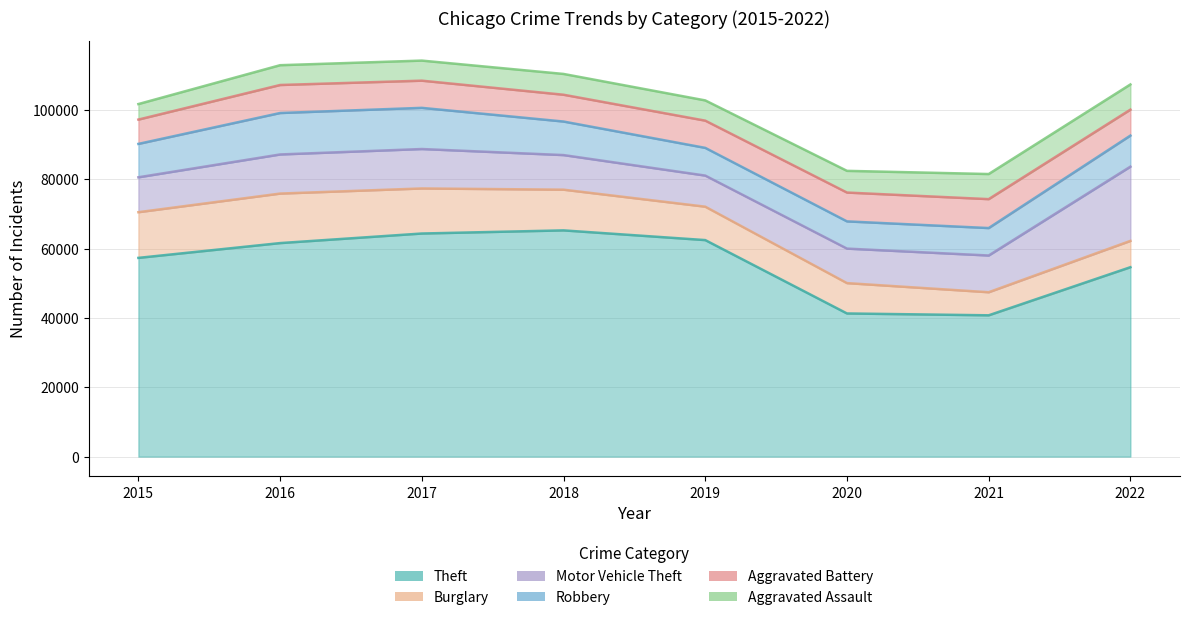

Does the chart have visible grid lines?

Yes